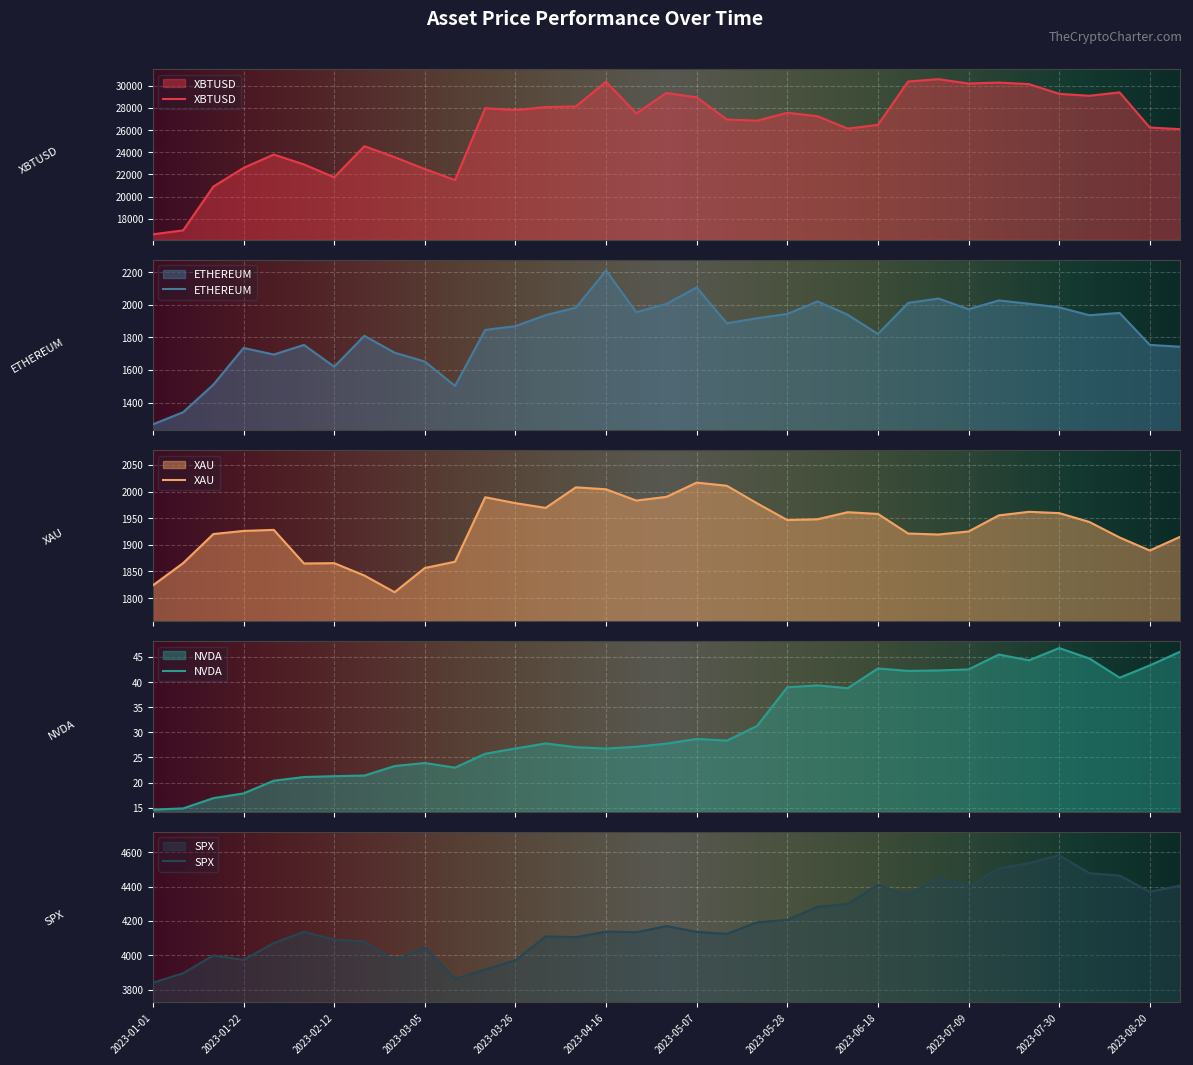

What is the total value across all series at 2023-02-26?

31071.4